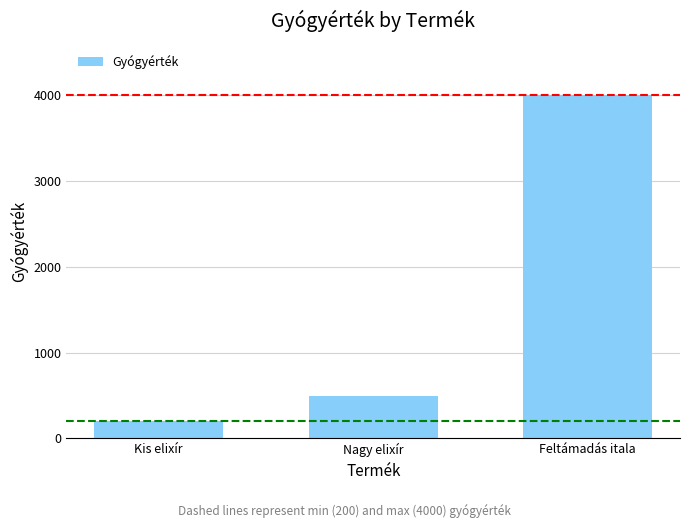

What is the maximum value shown in the chart?

4000